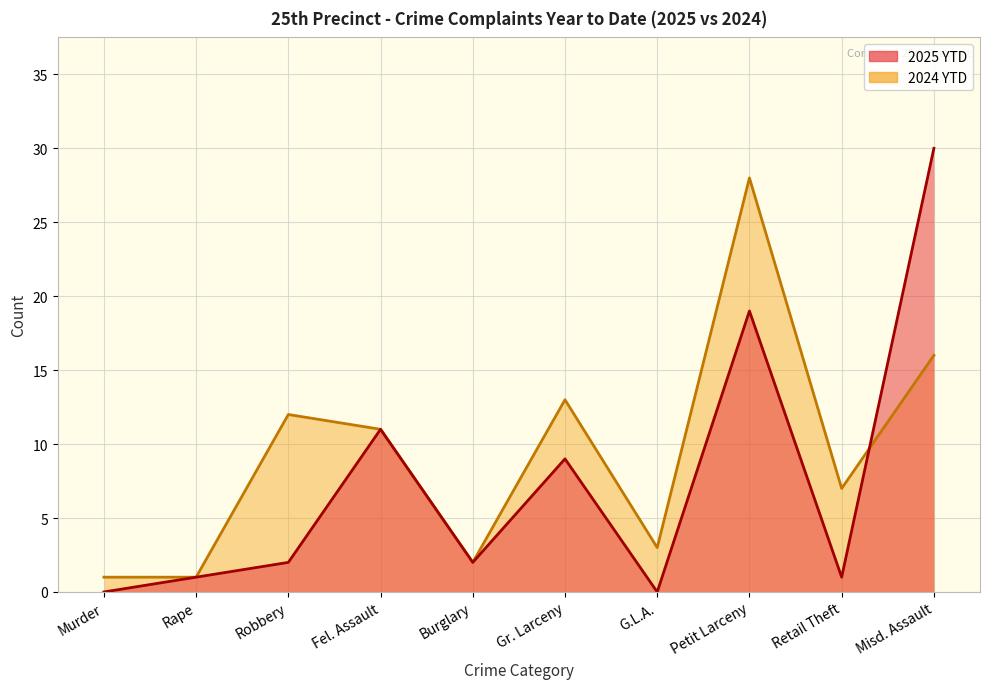

Is it true that 2025 YTD equals -12 at G.L.A.?

False